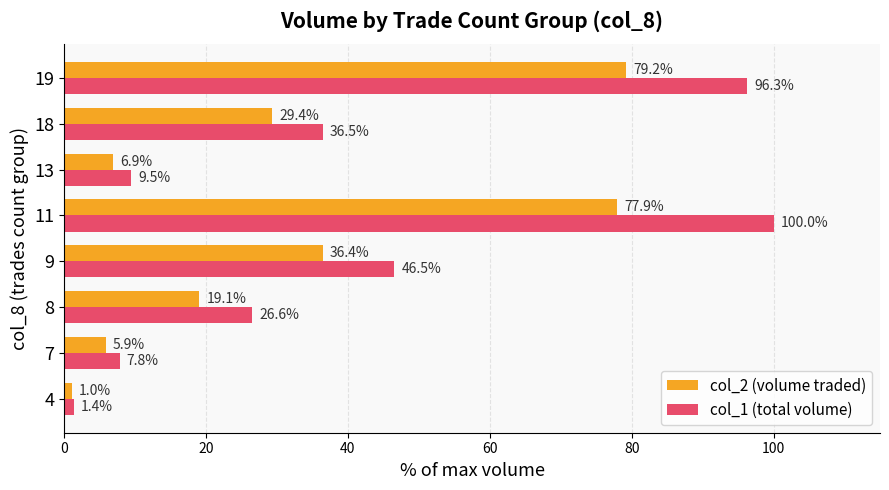

Rank the series by their maximum value, from highest to lowest.

col_1 (total volume), col_2 (volume traded)